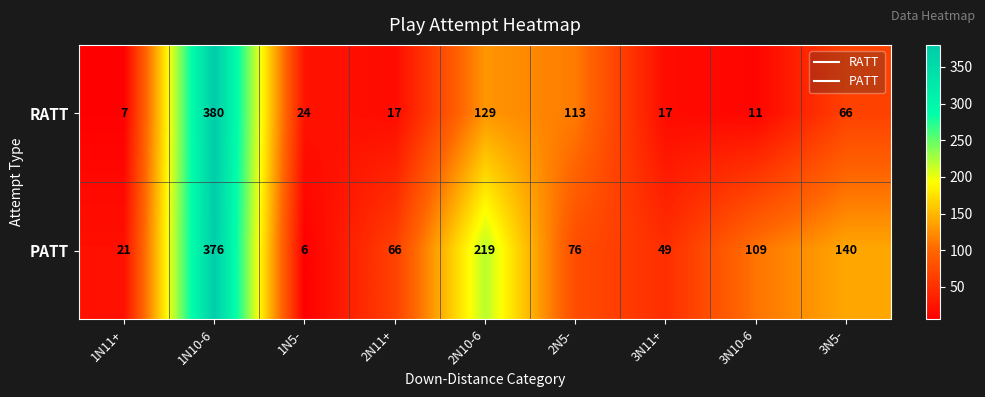

True or false: RATT has a value of 113 at 2N5-.

True